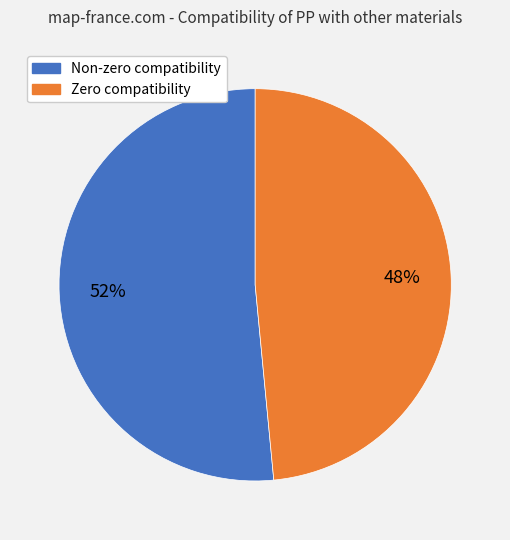

To the nearest percent, what is the combined percentage of Zero compatibility and Non-zero compatibility?

100%